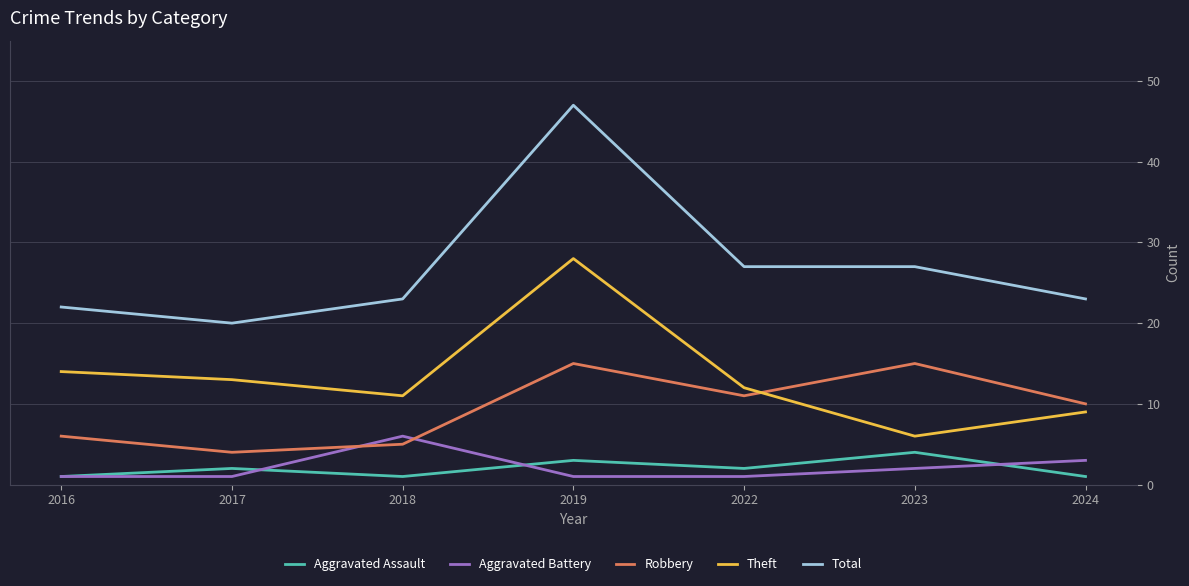

Count the number of data series in this chart.

5